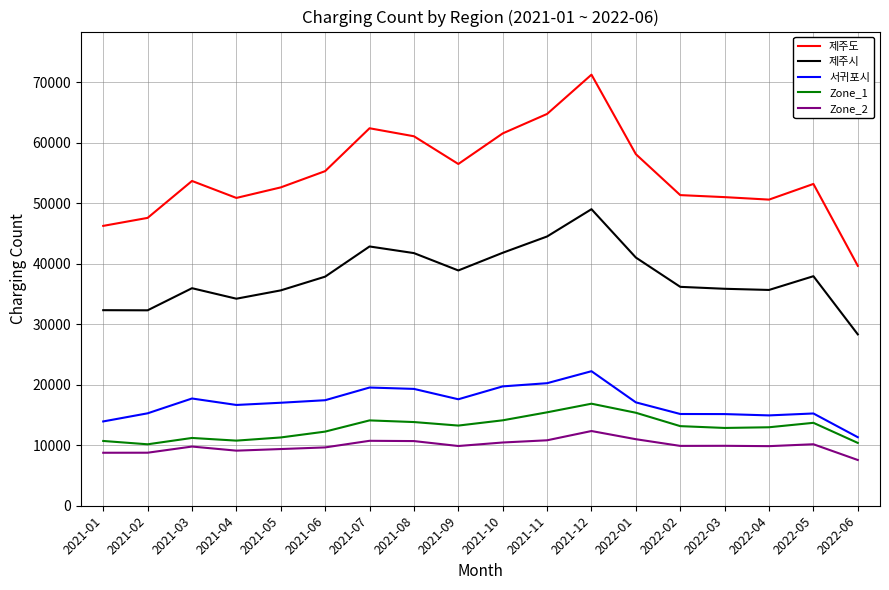

Count the number of data series in this chart.

5